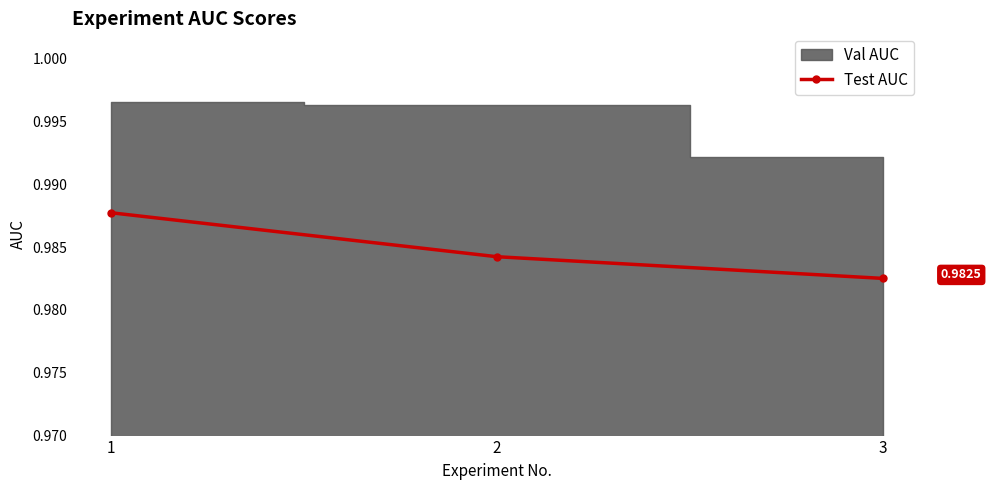

Which has a higher value, 1 or 2?

1